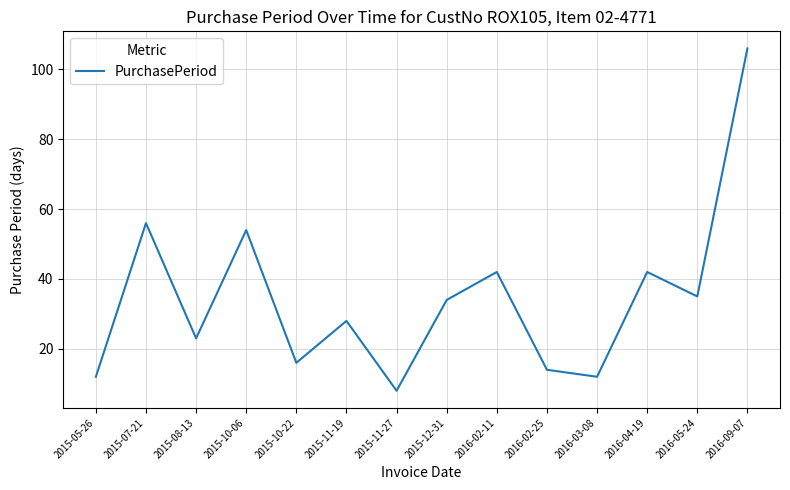

Does the chart have visible grid lines?

Yes